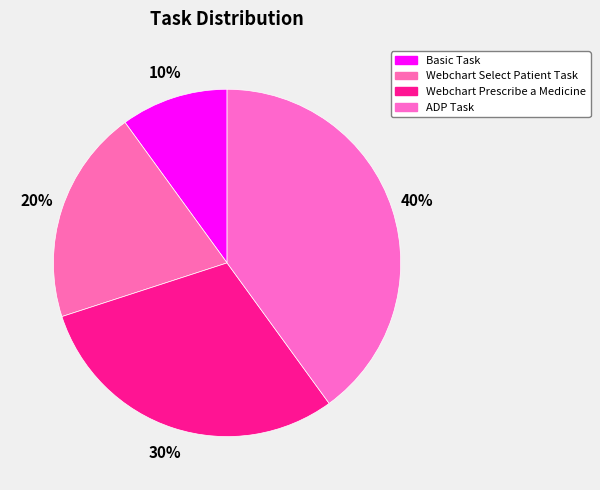

To the nearest percent, what is the average slice percentage?

25%